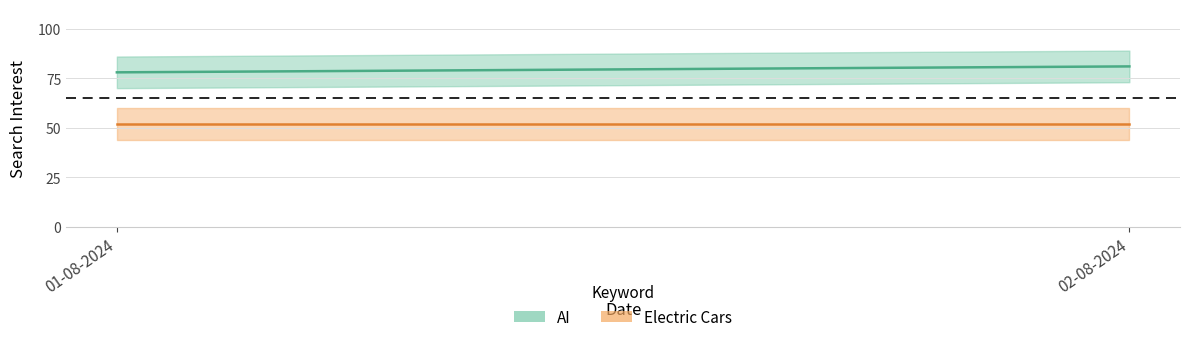

What is the difference between the maximum and minimum values in the AI series?

3